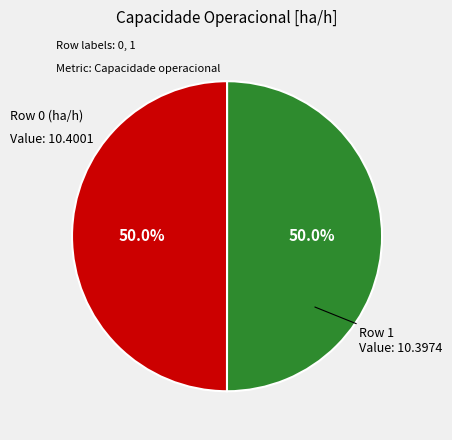

How many slices are in this pie chart?

2